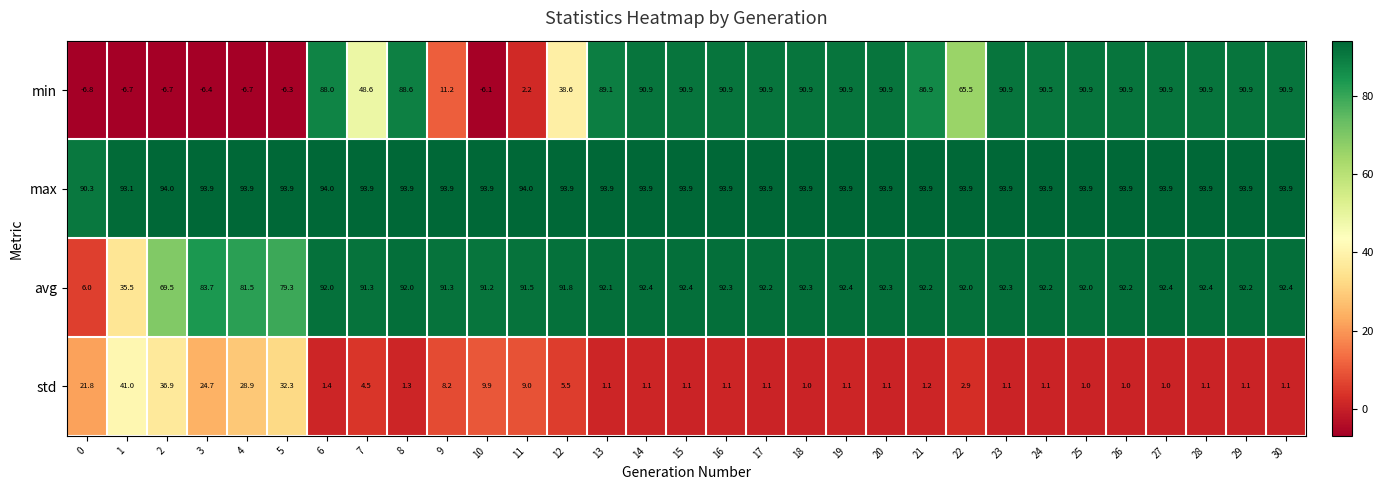

What is the maximum value shown in the chart?

94.0